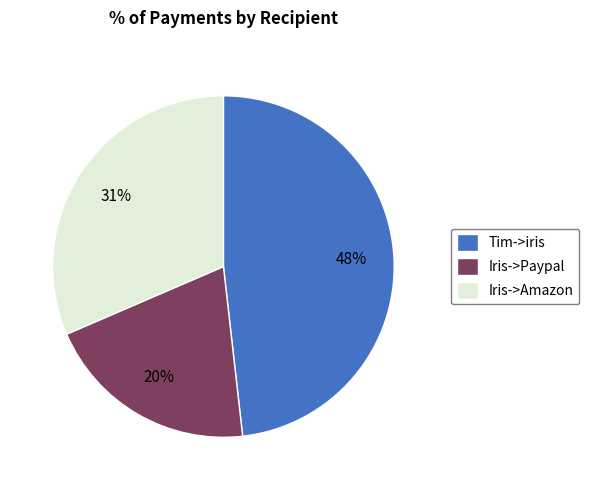

Combined, do Tim->iris and Iris->Paypal account for over 50%?

Yes